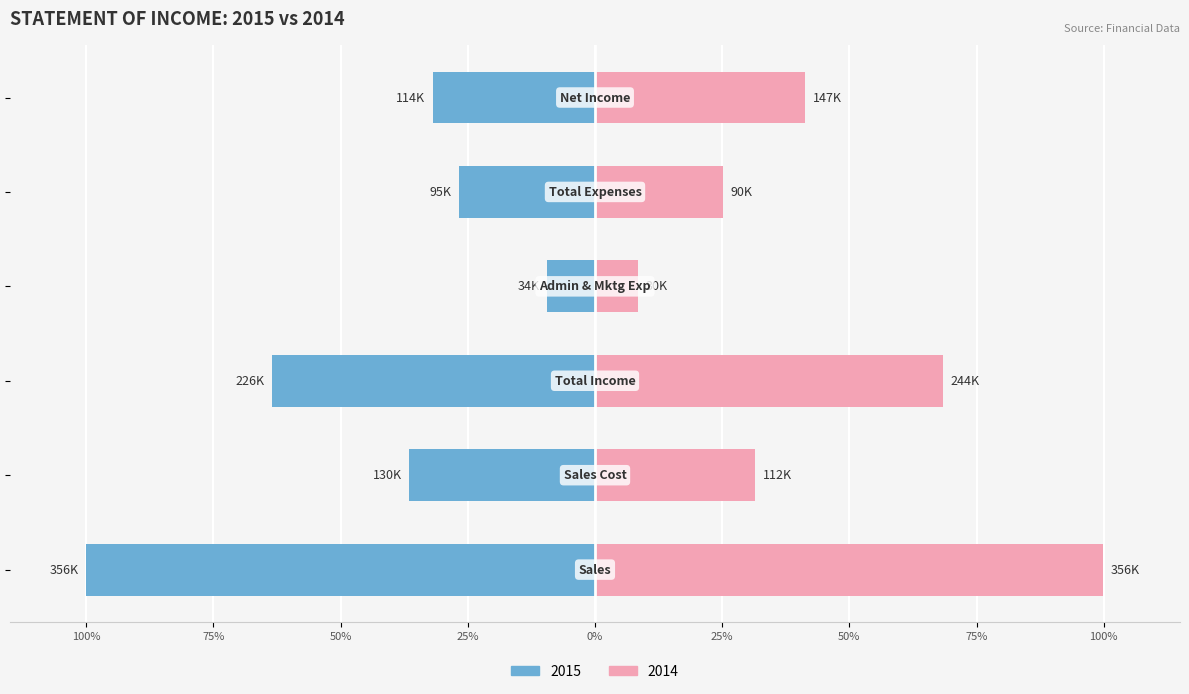

Reading right to left, extract all data points from this chart.

2015: Net Income=-31.9	Total Expenses=-26.7	Admin and Marketing Expenses=-9.5	Total Income=-63.5	Sales Cost=-36.5	Sales=-100.0
2014: Net Income=41.3	Total Expenses=25.2	Admin and Marketing Expenses=8.5	Total Income=68.4	Sales Cost=31.4	Sales=99.8